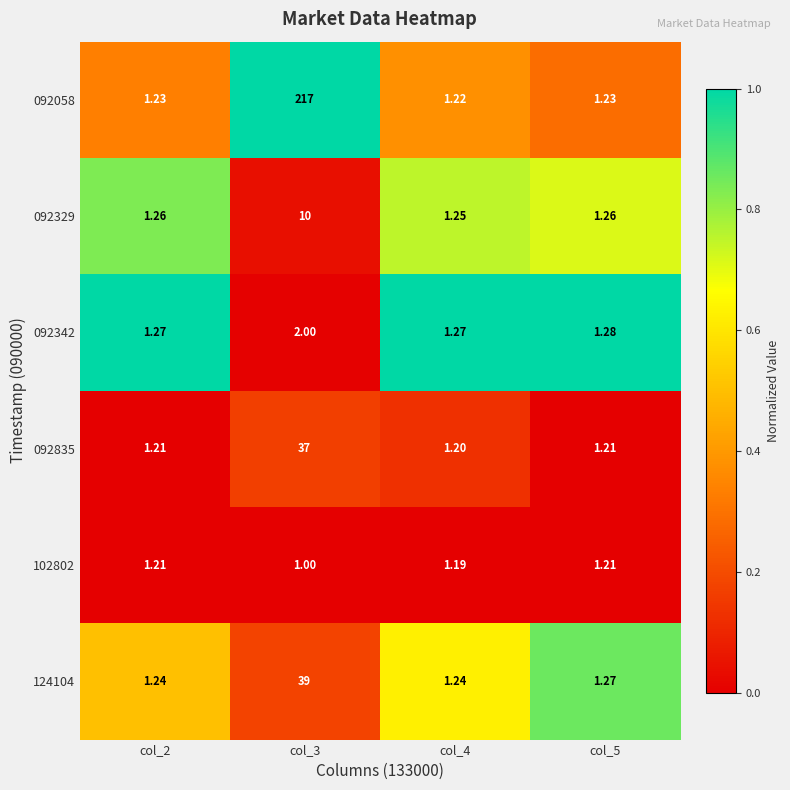

Is the value of 092329 at col_4 greater than the value of 102802 at col_5?

Yes